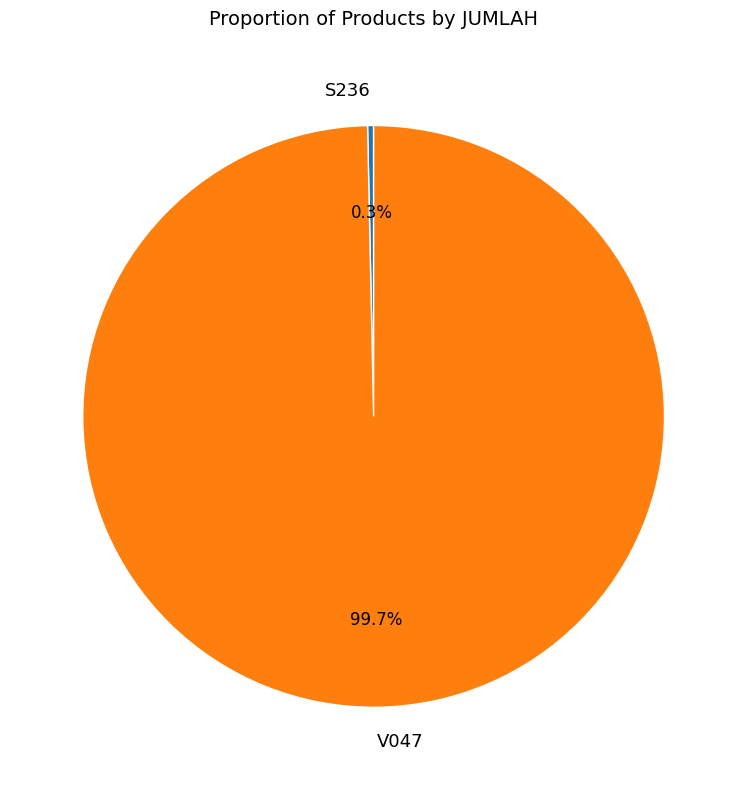

What is the largest slice in the pie chart?

V047